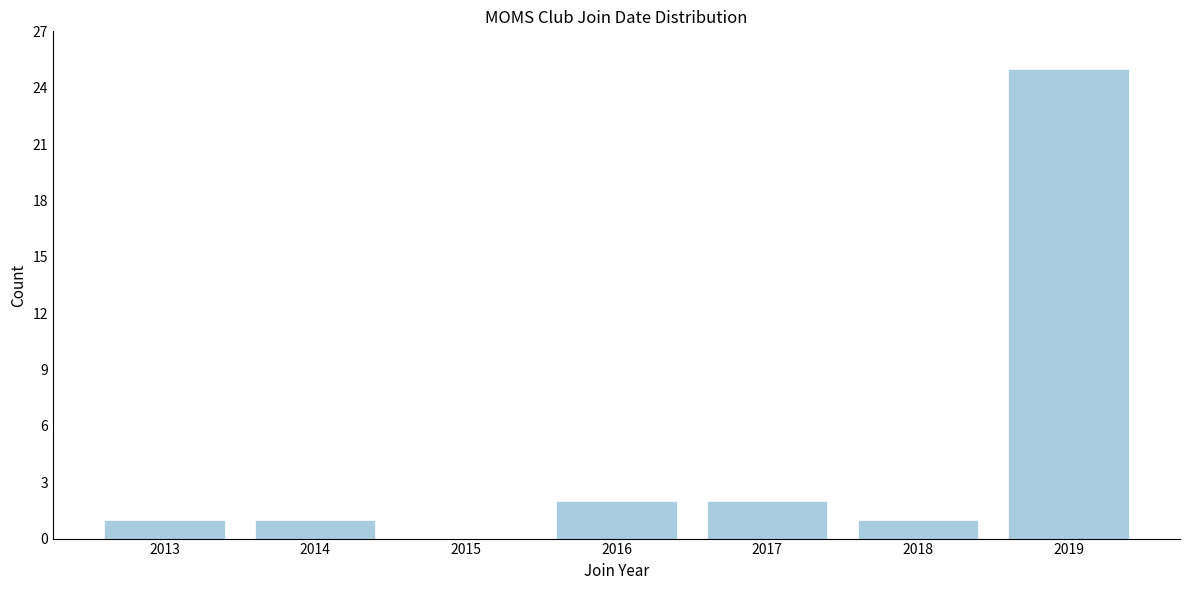

Reading left to right, extract all data points from this chart.

2013=1	2014=1	2015=0	2016=2	2017=2	2018=1	2019=25